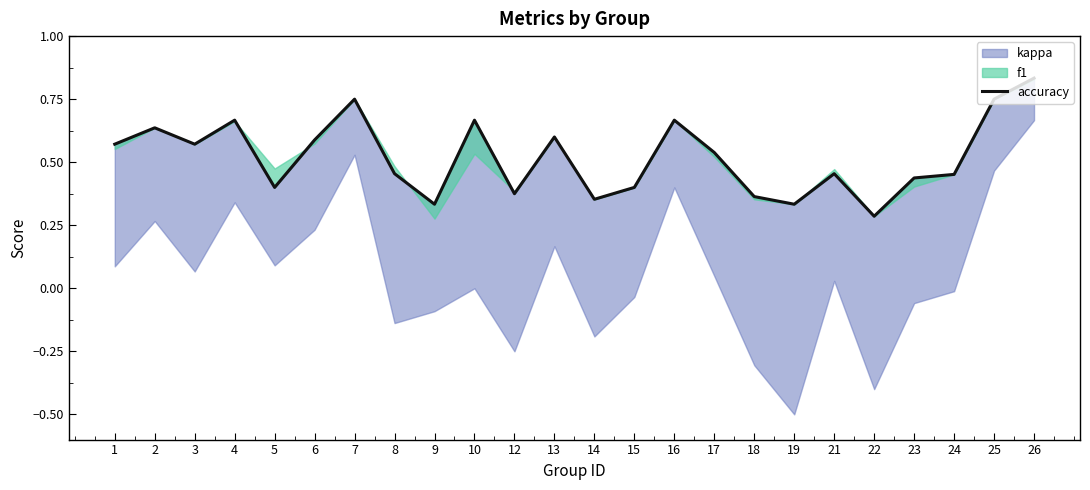

What is the approximate value at 2?

0.6